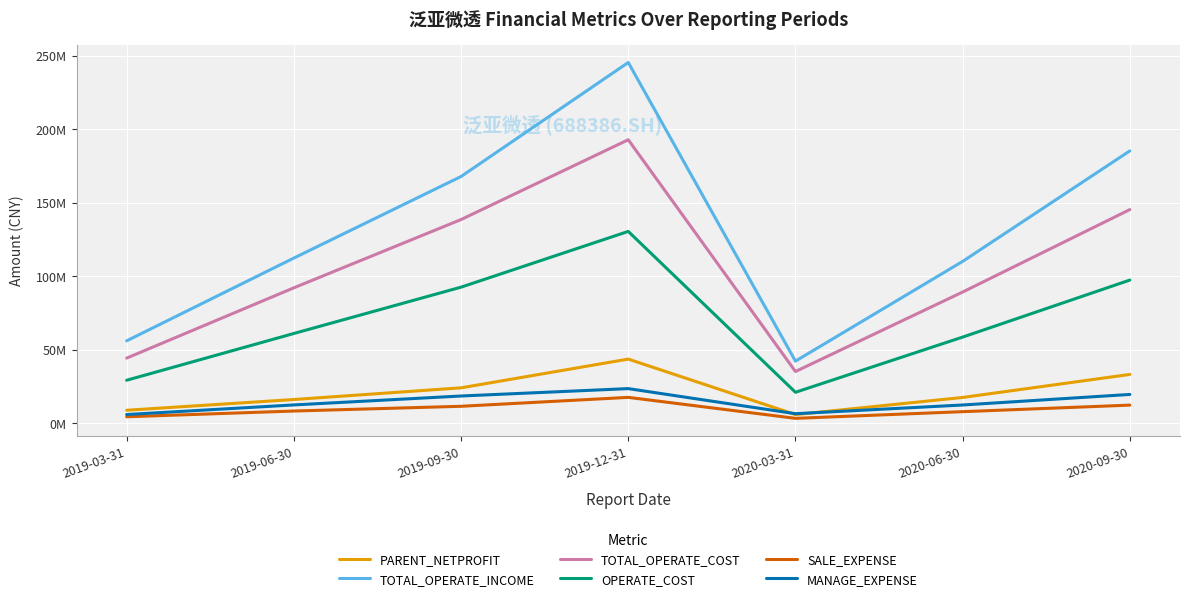

True or false: OPERATE_COST and PARENT_NETPROFIT cross at least once.

False